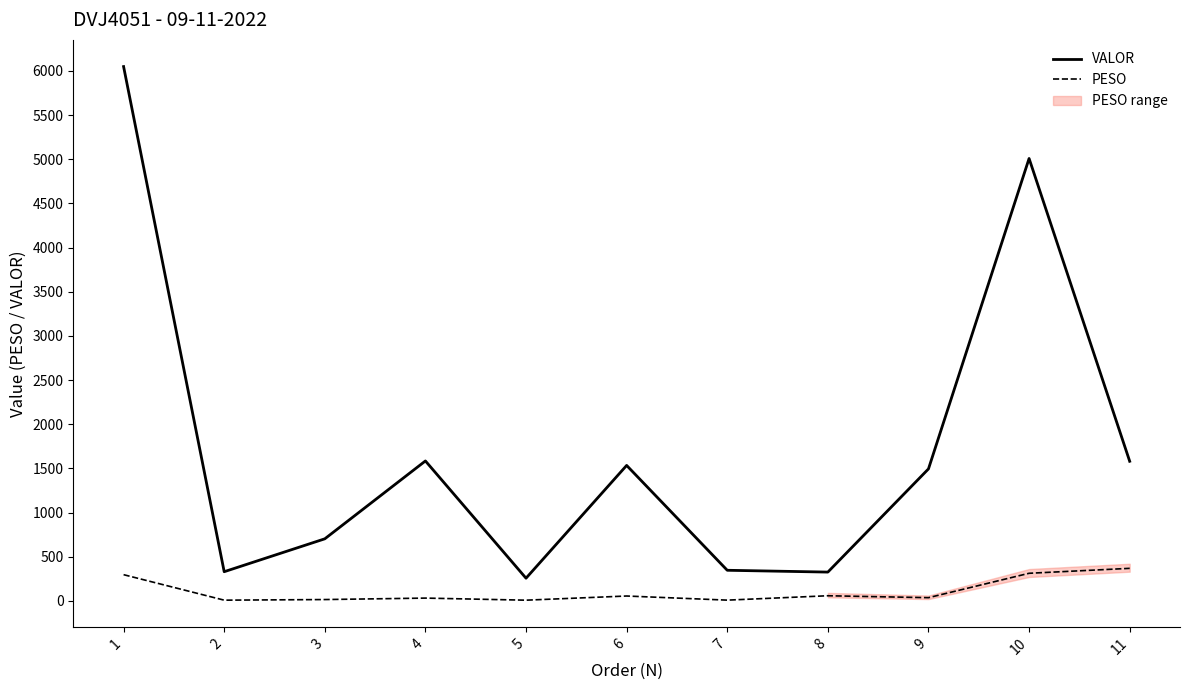

The value of VALOR at 7 is 166.1. True or false?

False